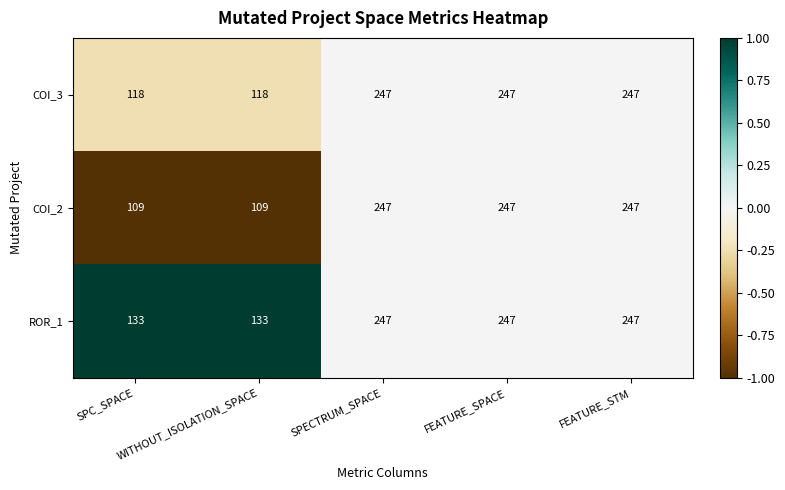

How many values in the COI_2 series are below 247?

2